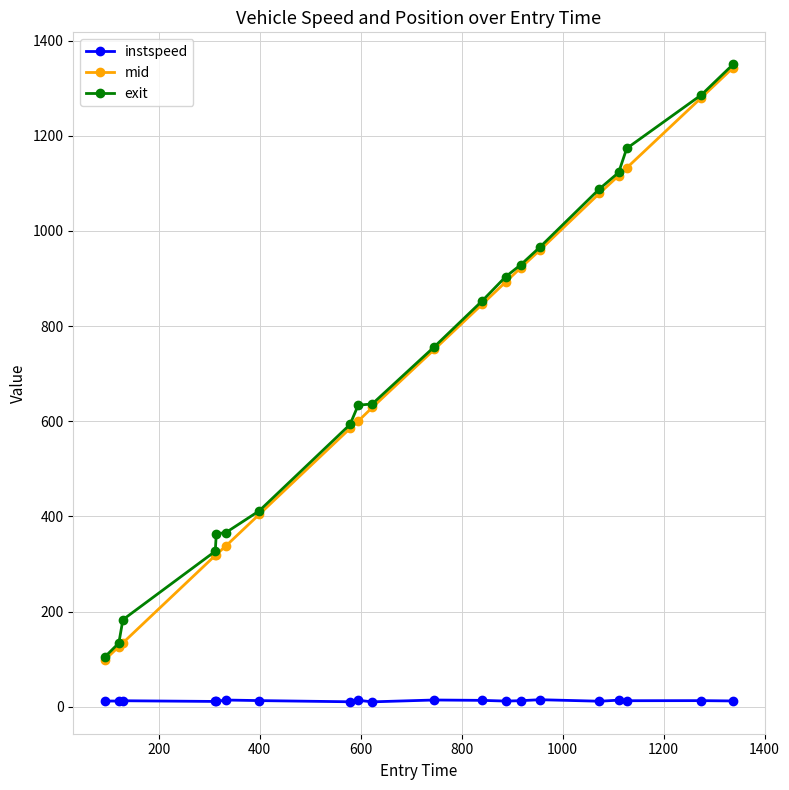

True or false: instspeed and mid intersect in this chart.

False